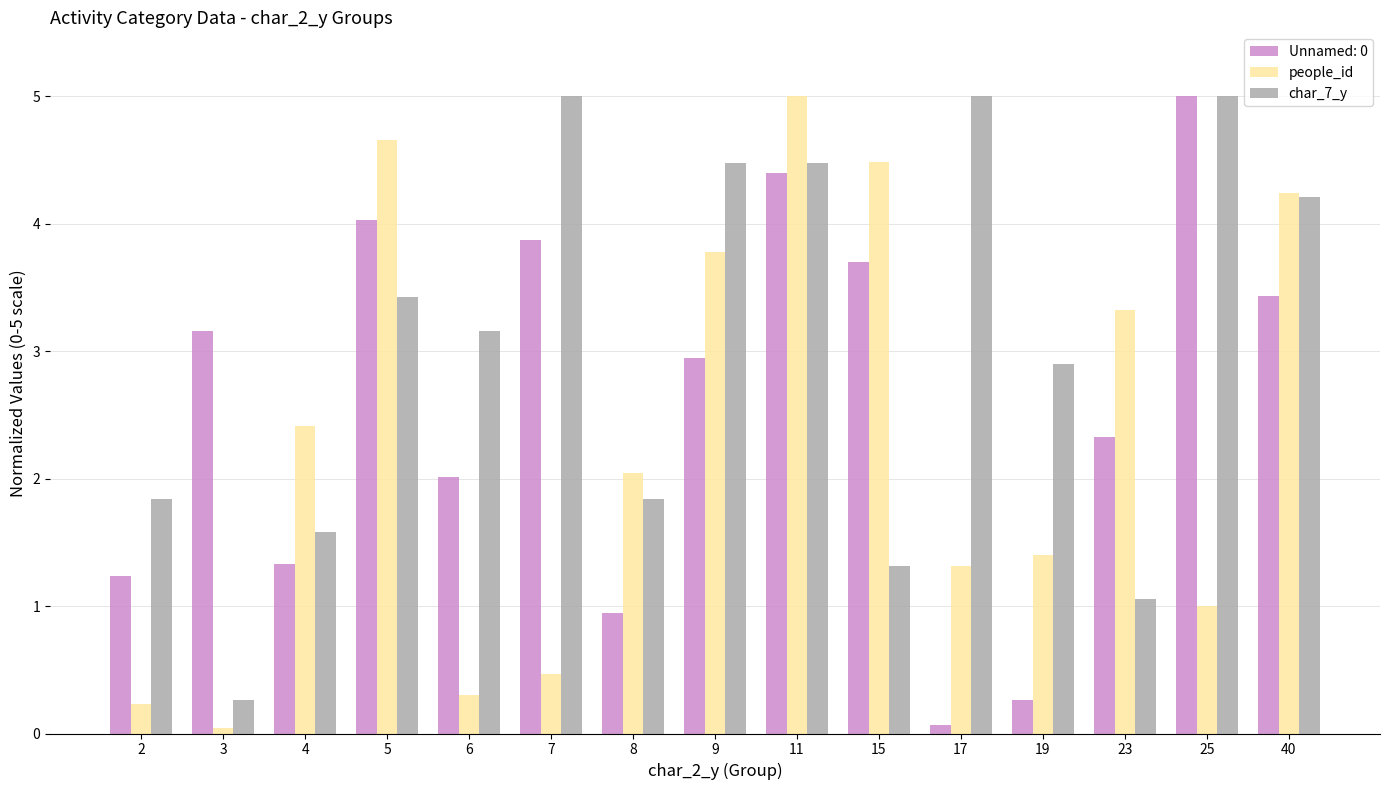

What is the difference between the char_7_y values at 2 and 6?

1.3